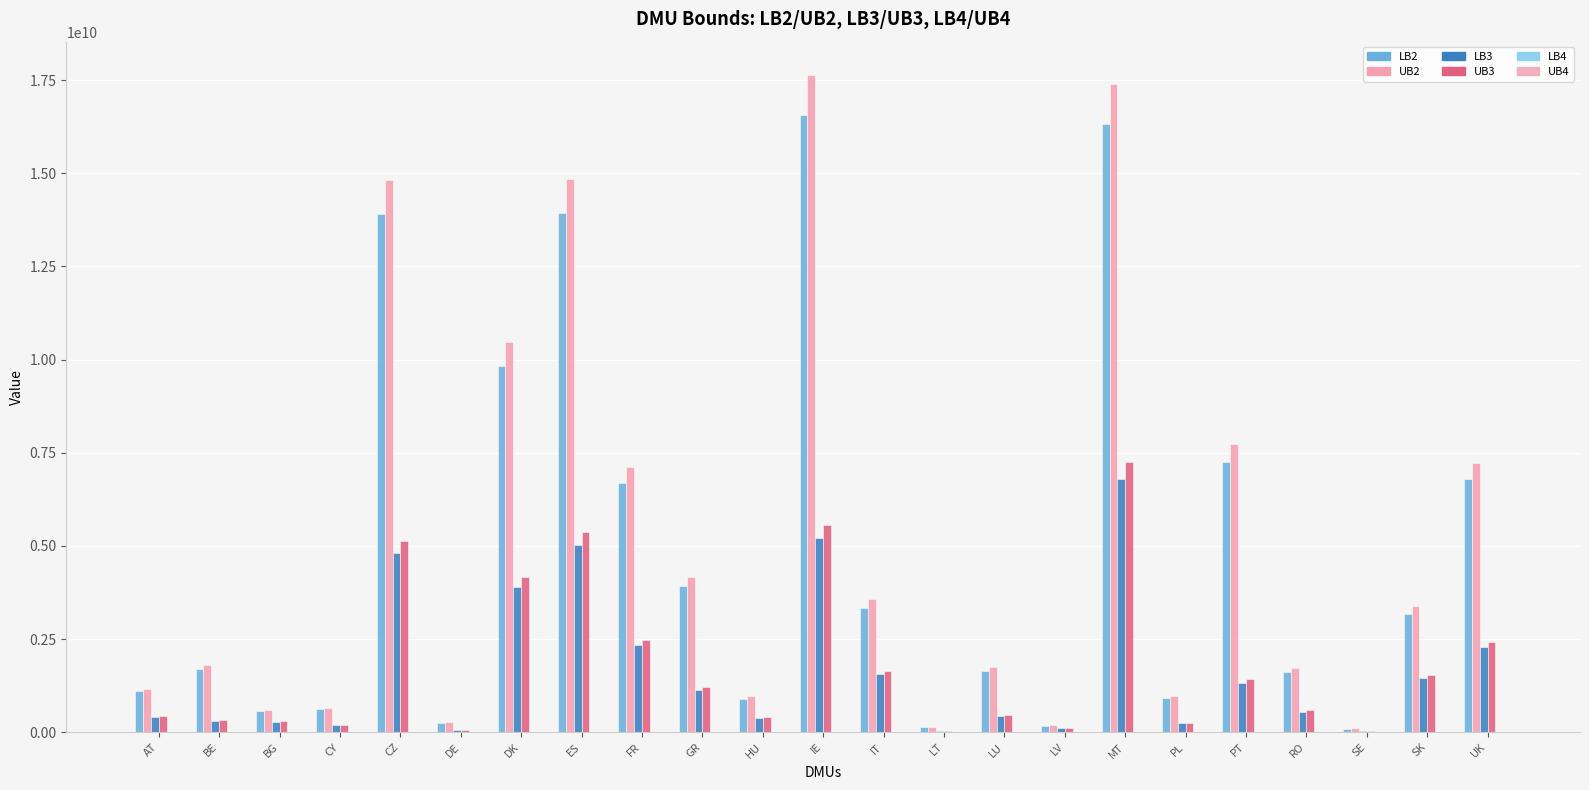

Rank the categories by LB2 value from lowest to highest.

SE, LT, LV, DE, BG, CY, HU, PL, AT, RO, LU, BE, SK, IT, GR, FR, UK, PT, DK, CZ, ES, MT, IE